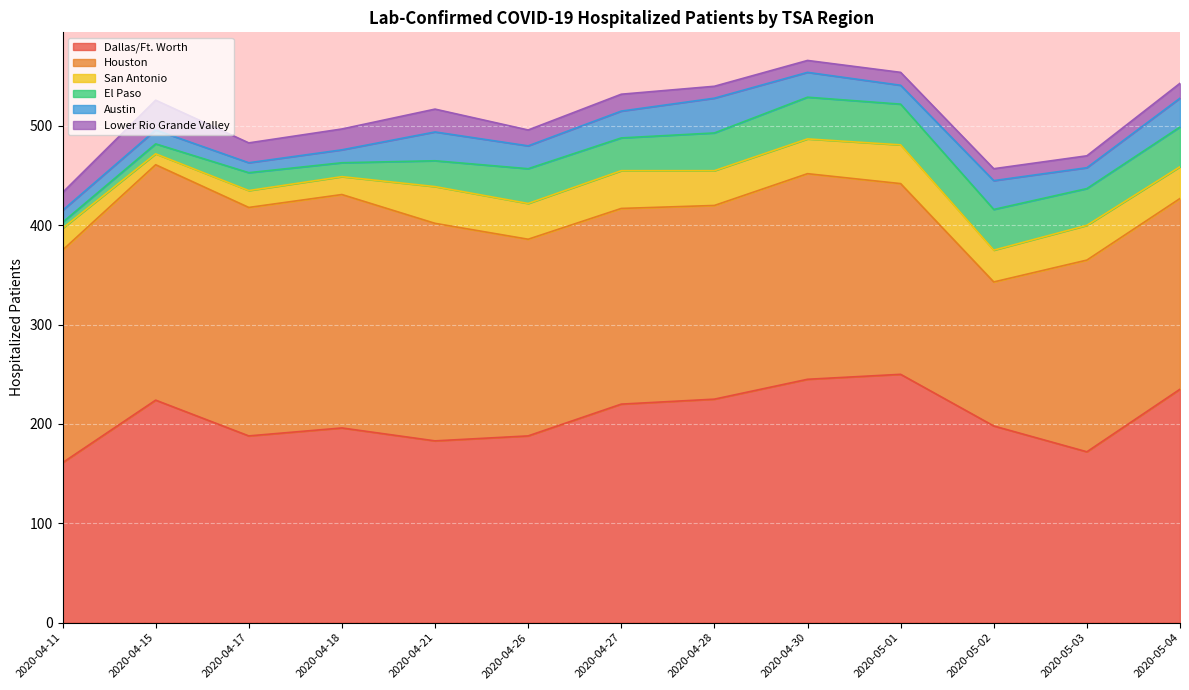

Between 2020-04-15 and 2020-04-27, which series saw the biggest shift?

Houston